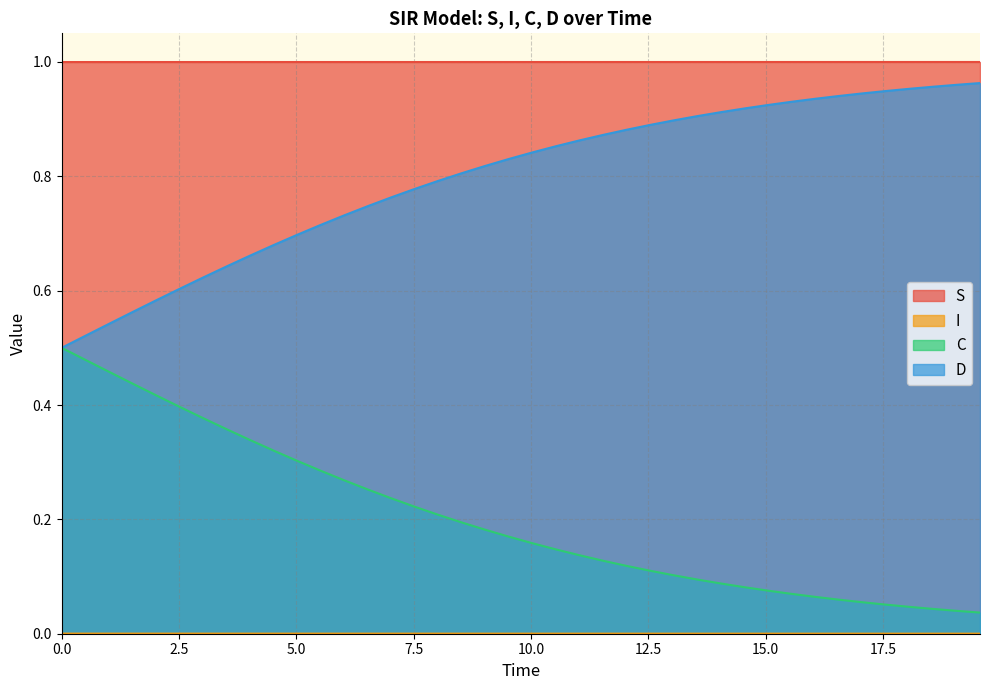

True or false: C and S intersect in this chart.

False